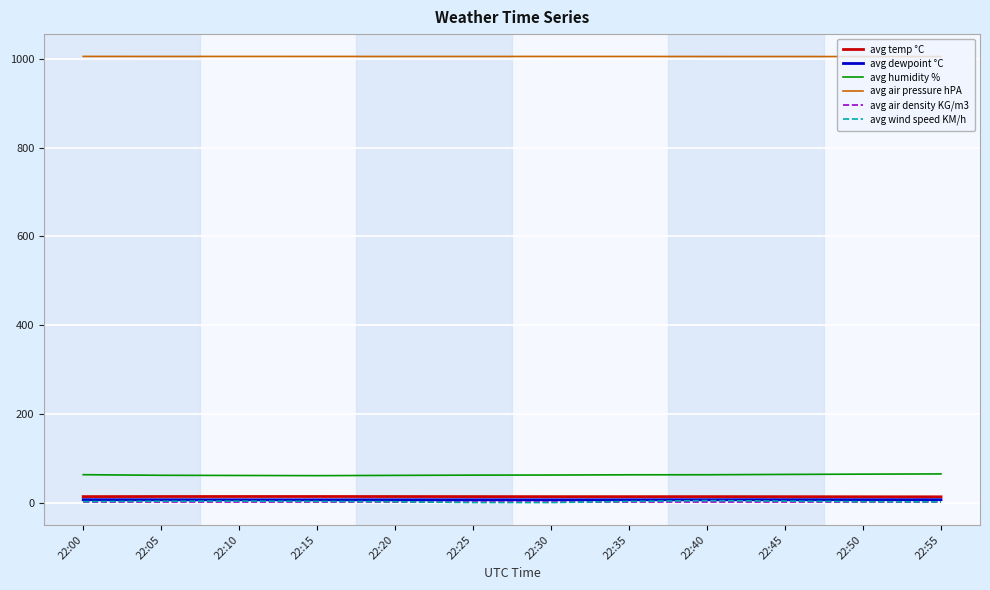

Is the value of avg temp °C at 22:05 greater than the value of avg humidity % at 22:15?

No